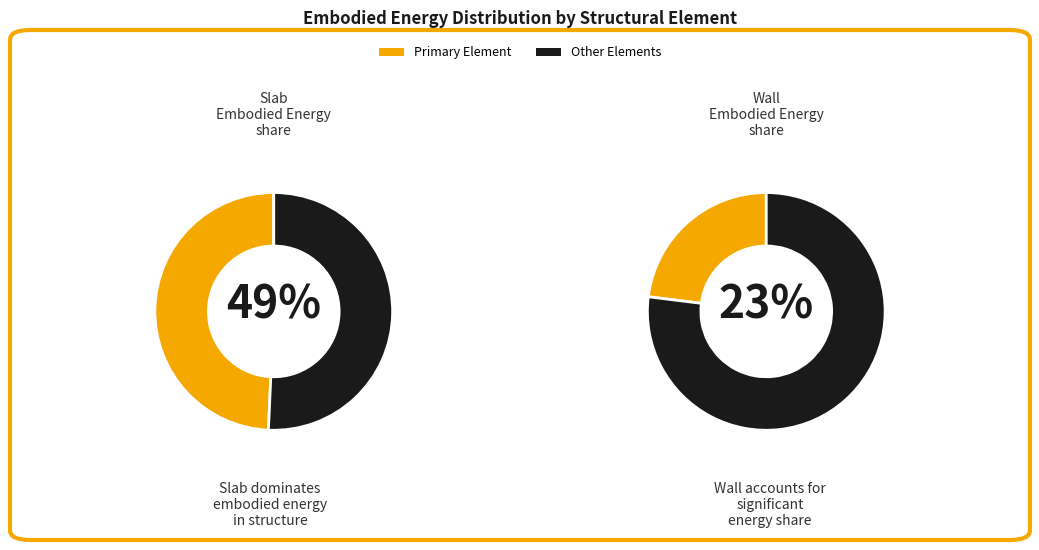

Which slice is the largest?

Slab